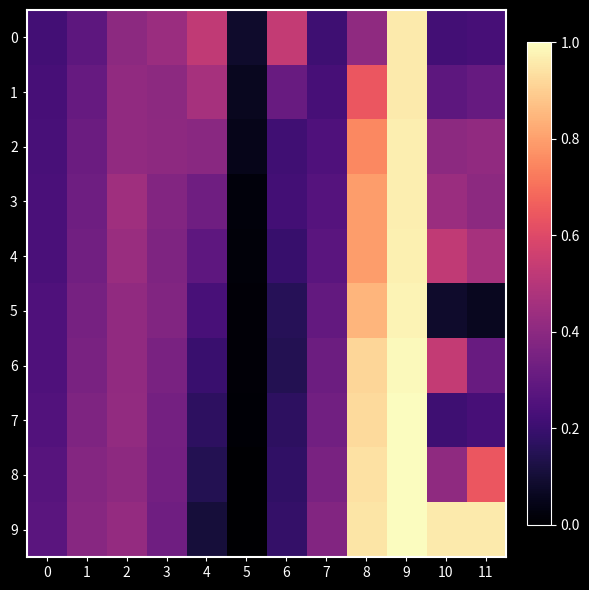

How many series are shown in this chart?

10